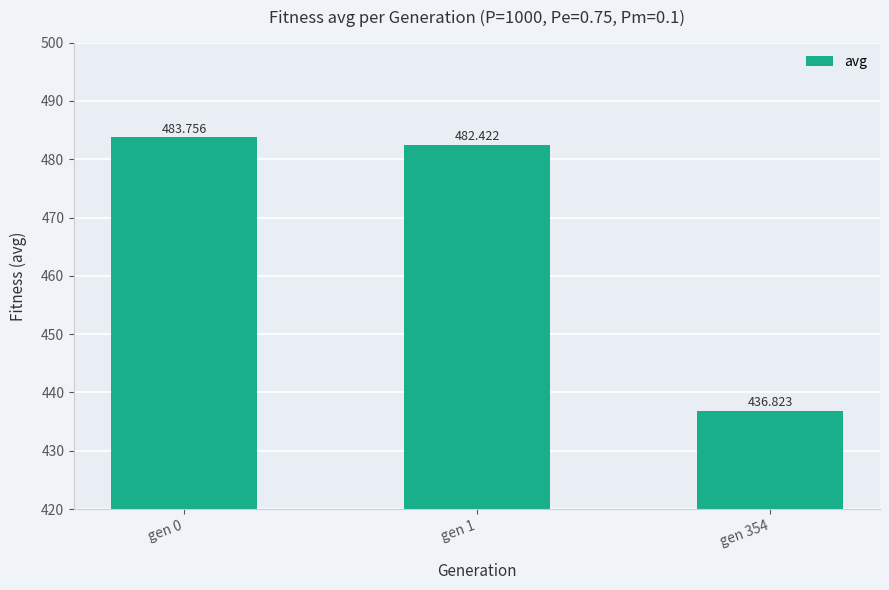

Between gen 354 and gen 1, which is larger?

gen 1